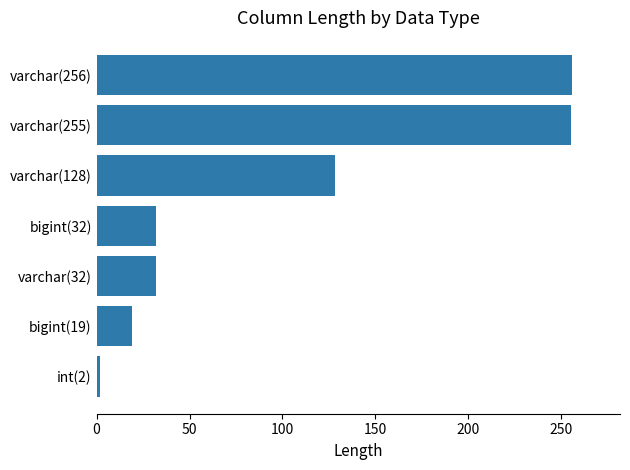

What is the sum of all values?

724